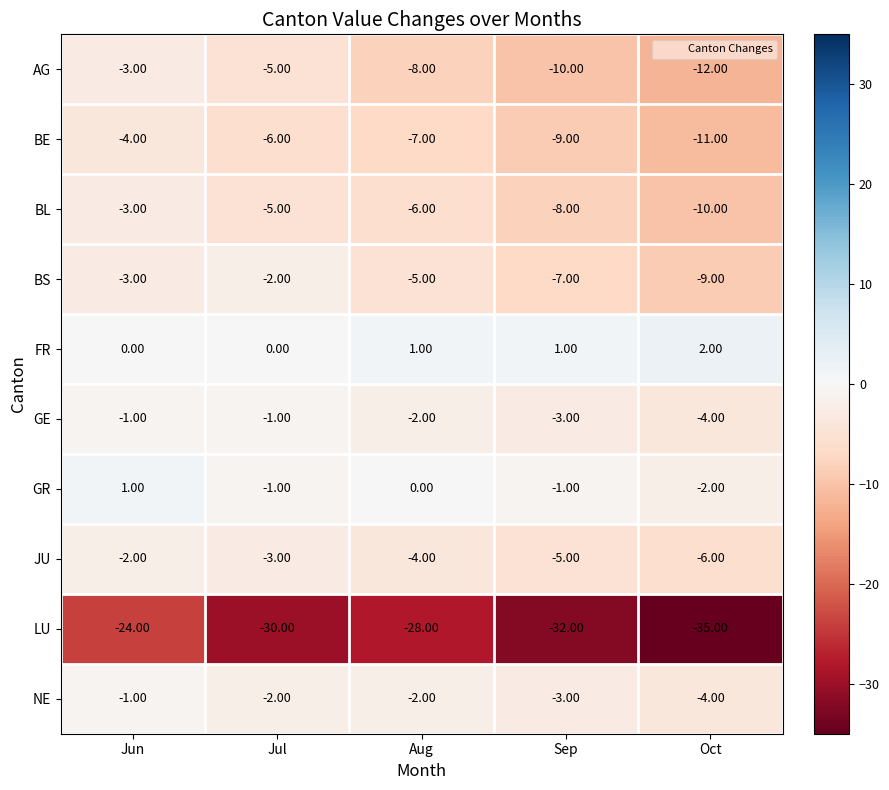

Which series has the largest range (max minus min)?

LU